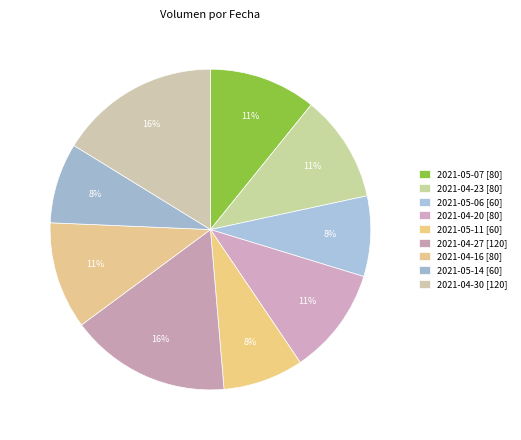

What percentage is NOT represented by 2021-05-06?

91.9%